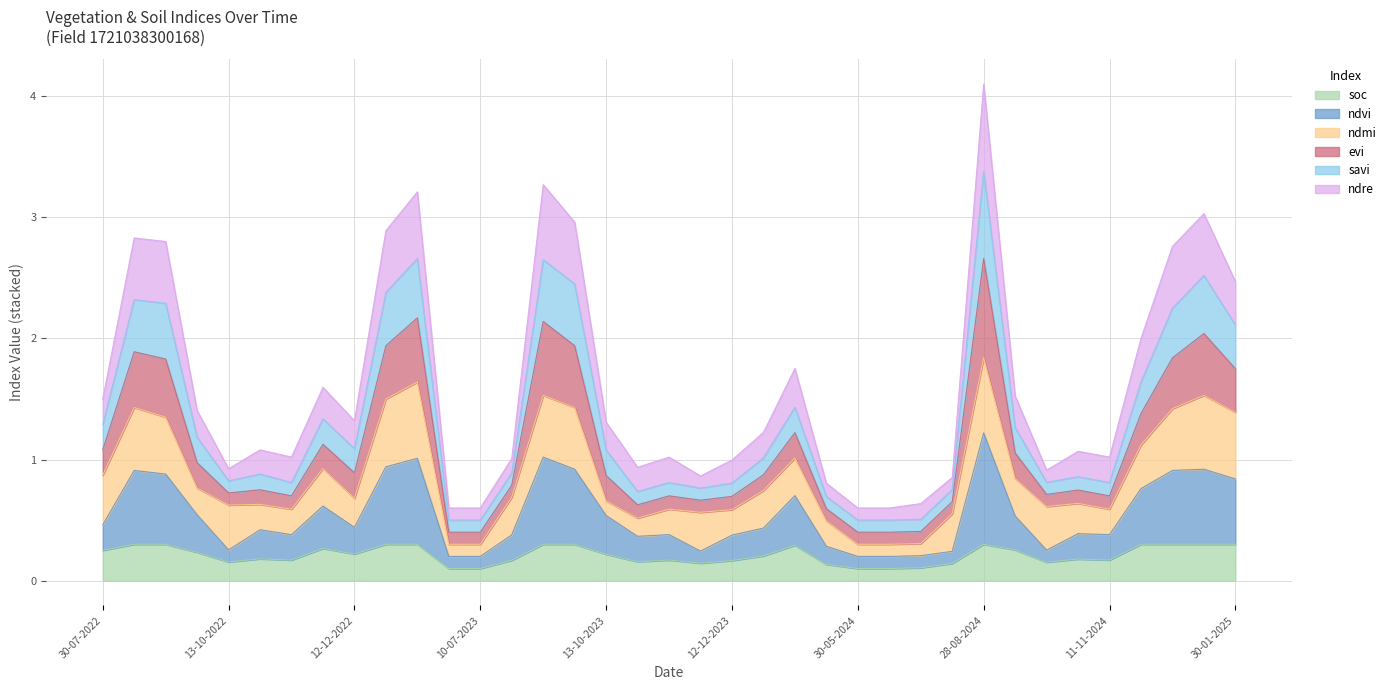

At which category is the sum across all series the highest?

28-08-2024